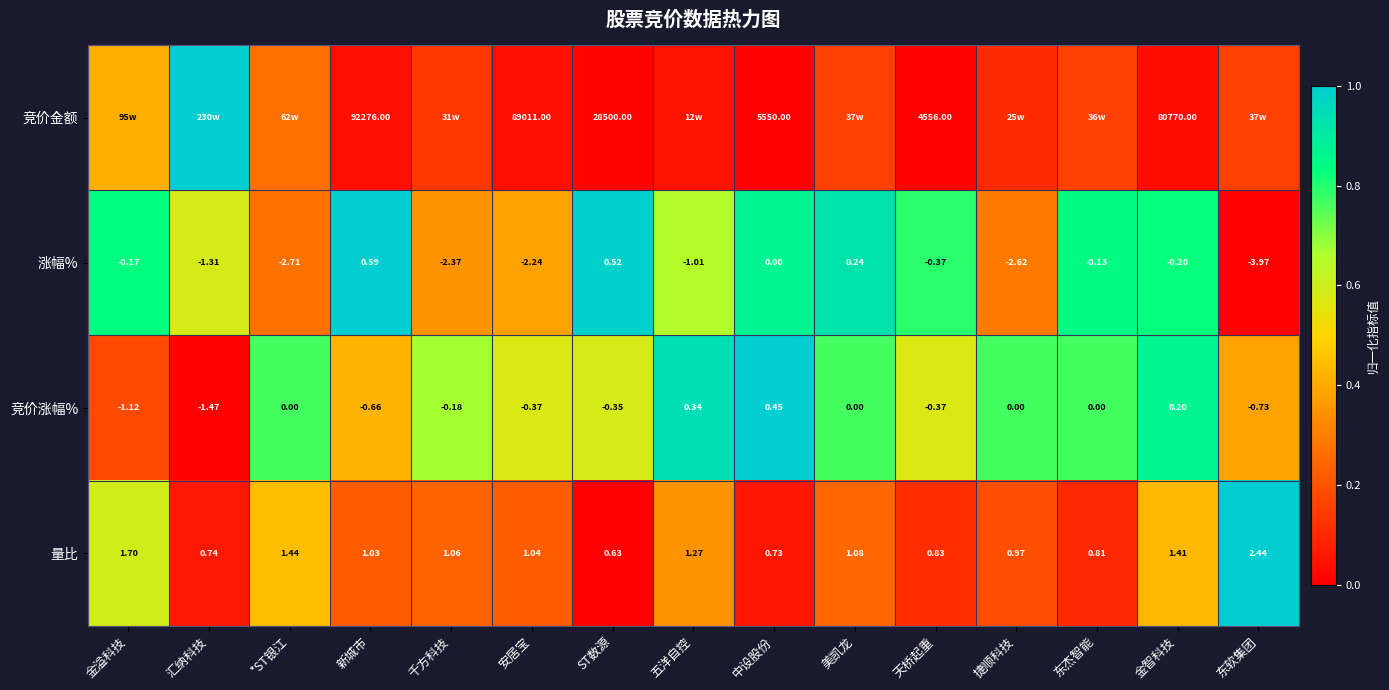

How many series are shown in this chart?

4